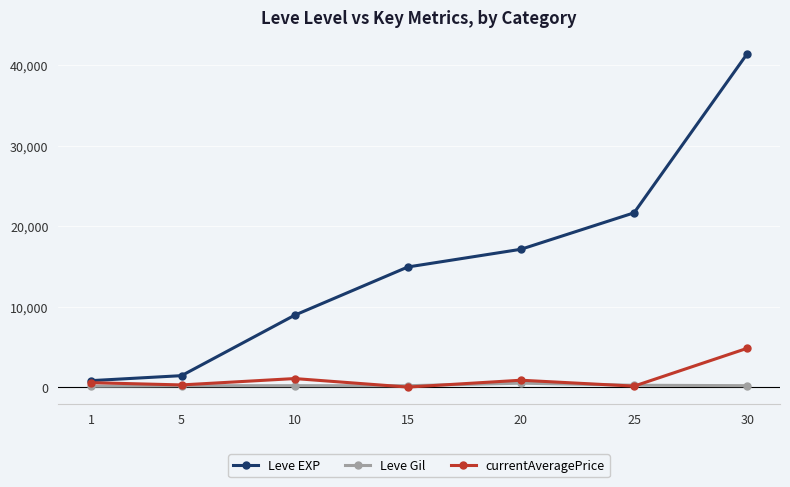

What is the total value across all series at 1?

1461.9